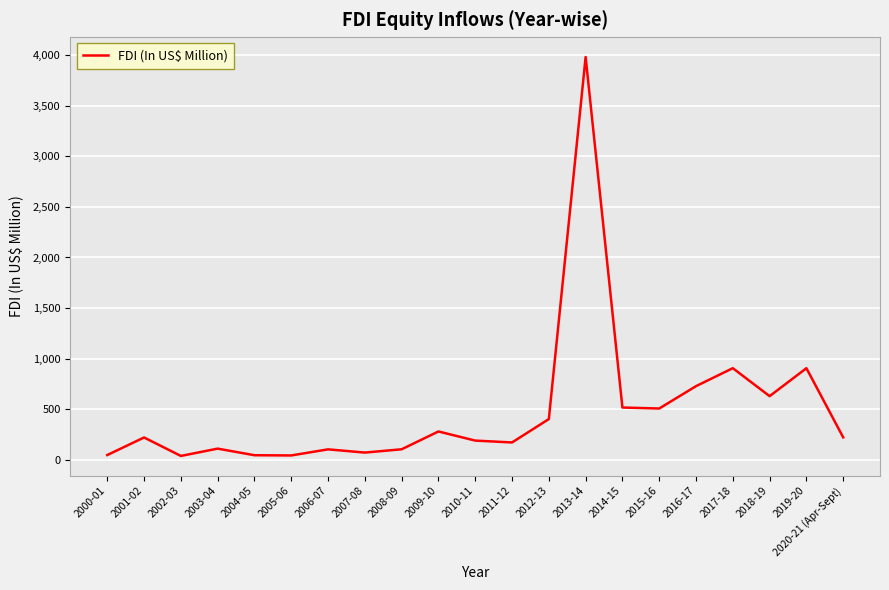

The value at 2010-11 is 188.7. True or false?

True